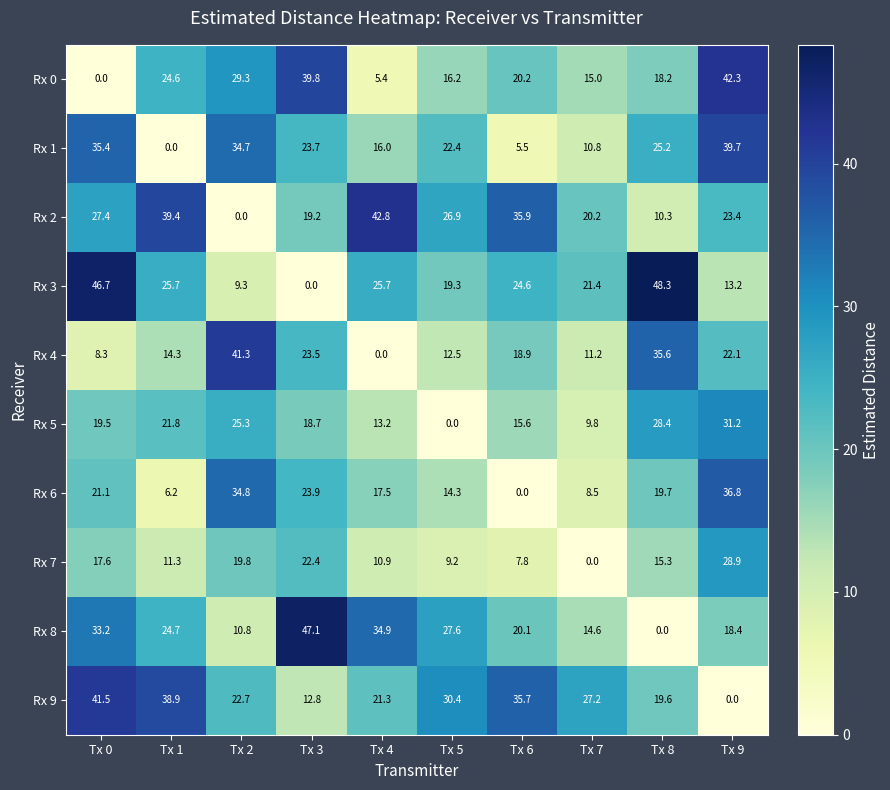

How many series are shown in this chart?

10